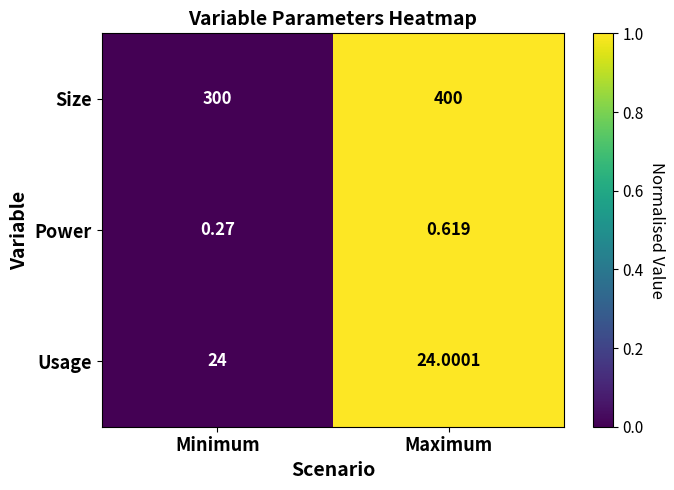

Which label corresponds to the smallest value in the chart?

Minimum